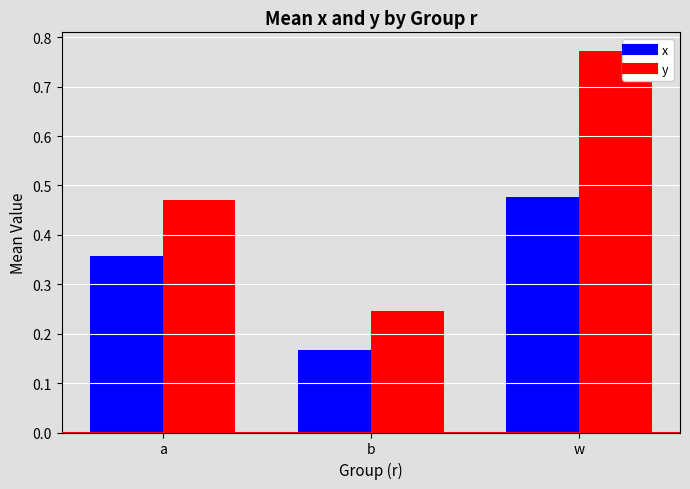

Rank the series at w from highest to lowest value.

y, x